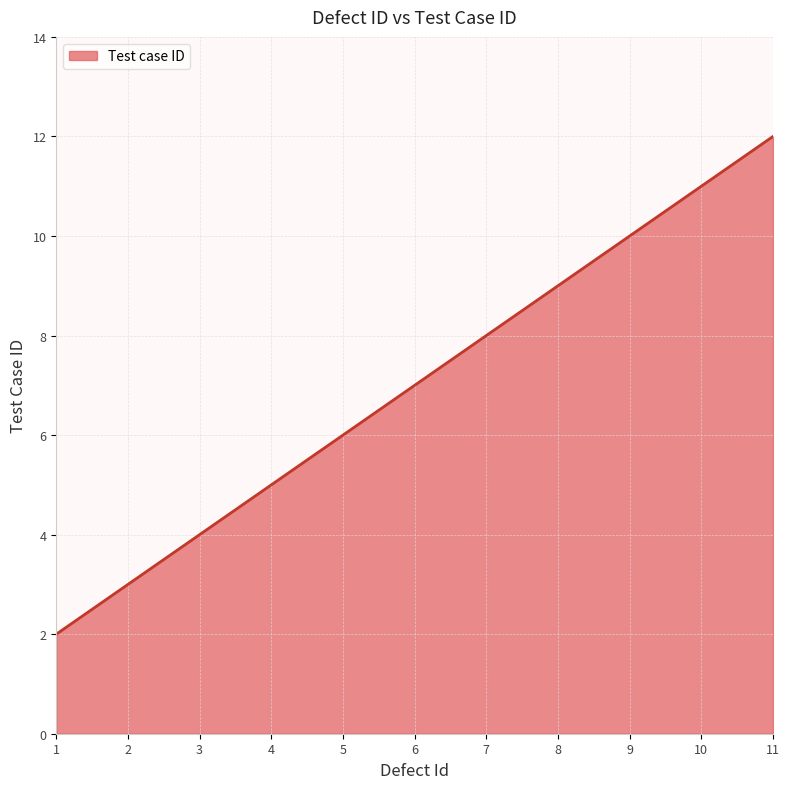

Rank the categories by value from highest to lowest.

11, 10, 9, 8, 7, 6, 5, 4, 3, 2, 1